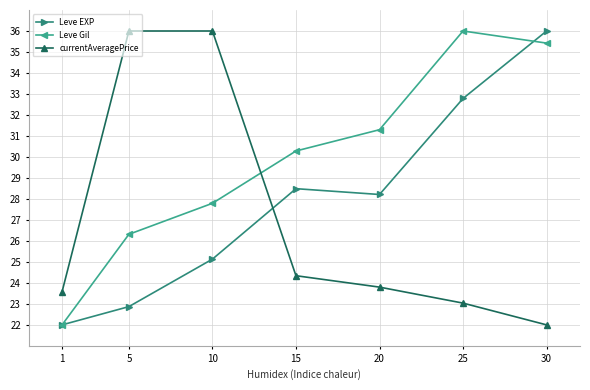

At 25, list the series in order from smallest to largest.

currentAveragePrice, Leve EXP, Leve Gil